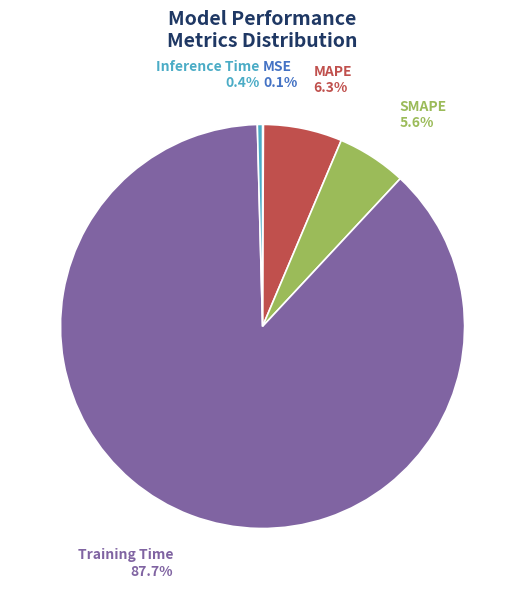

To the nearest percent, what is the difference between the SMAPE and Training Time slice percentages?

82%